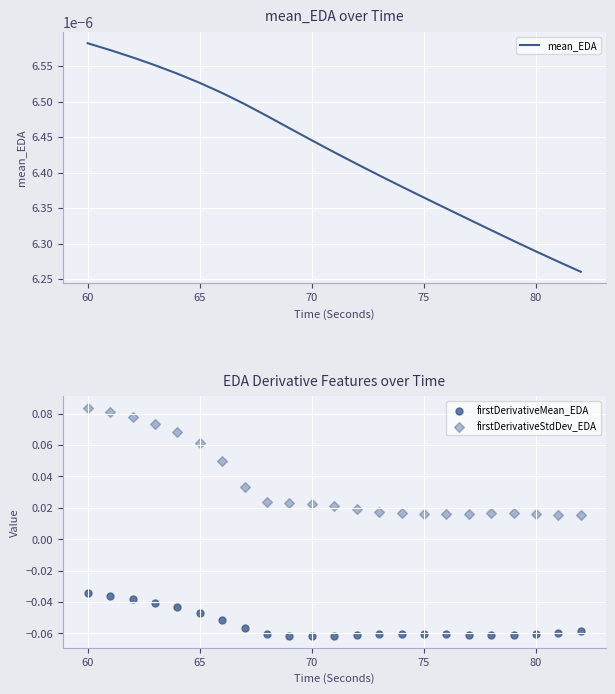

What are all the series names shown in the legend?

mean_EDA, firstDerivativeMean_EDA, firstDerivativeStdDev_EDA